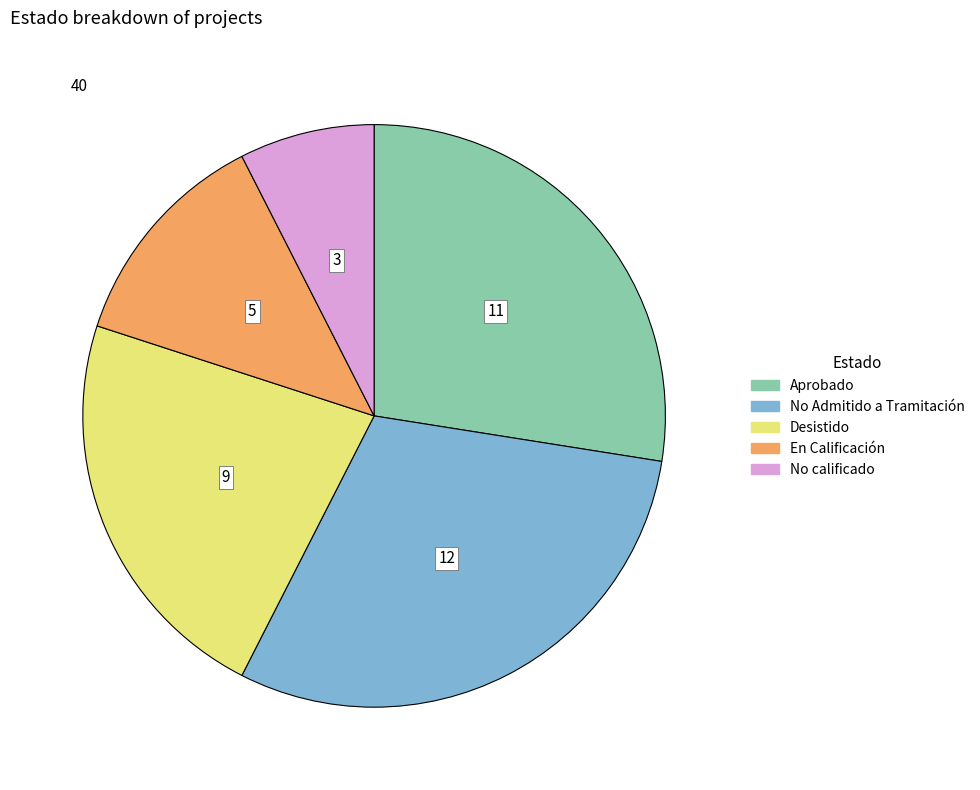

Is there any slice that represents more than half of the pie?

No